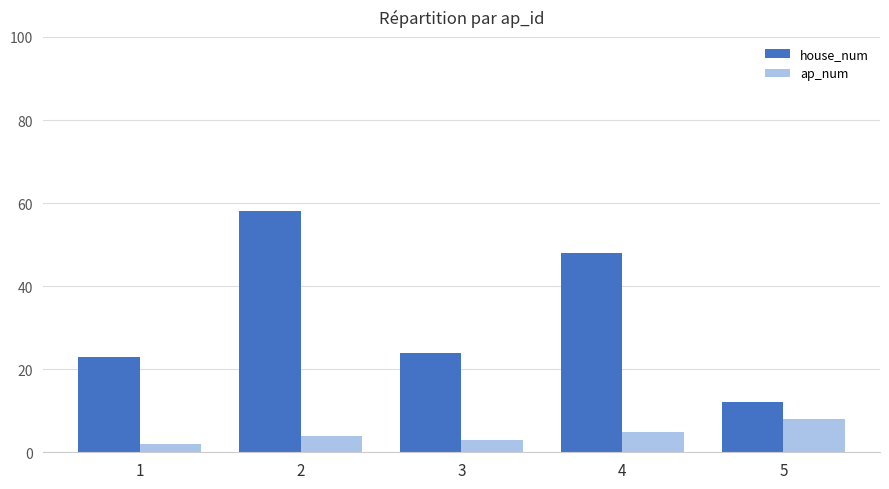

At how many categories does at least one series exceed 57?

1